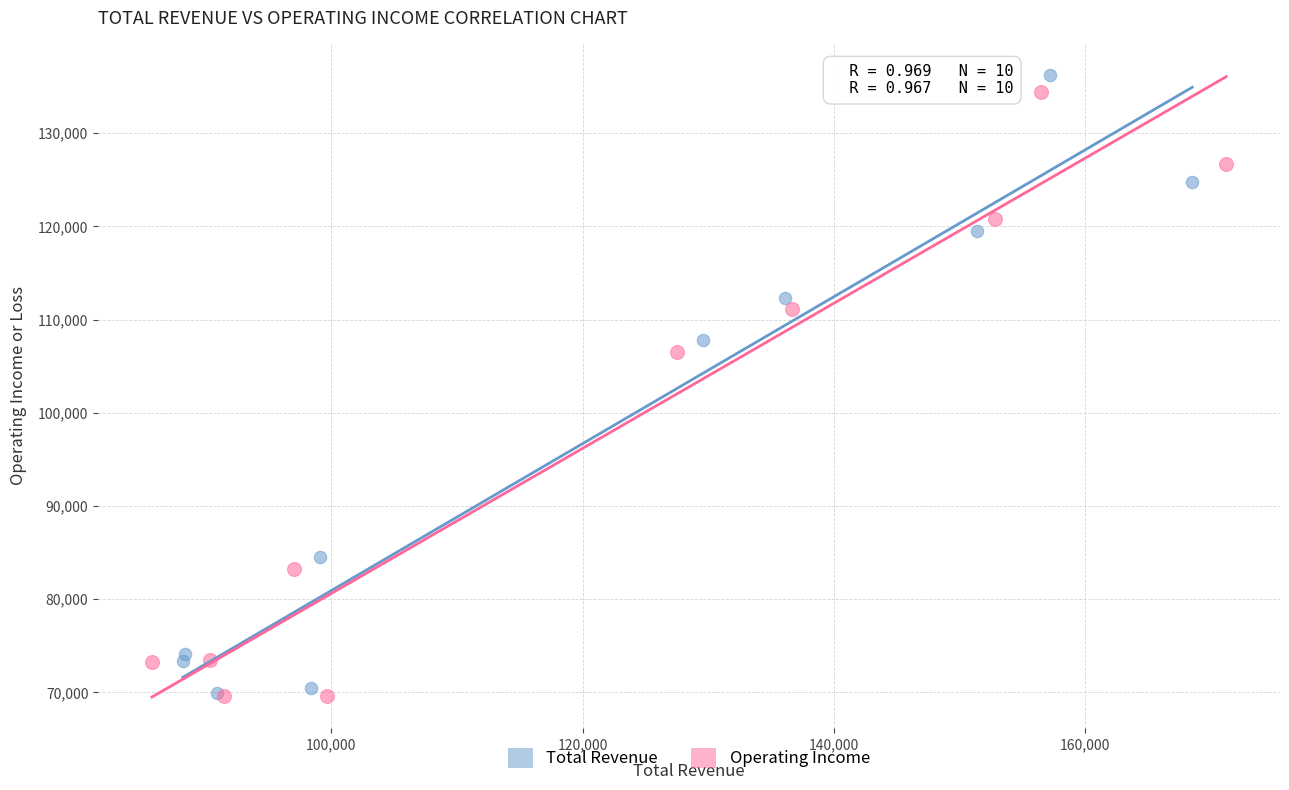

Which series has the largest Y range (max minus min)?

Total Revenue